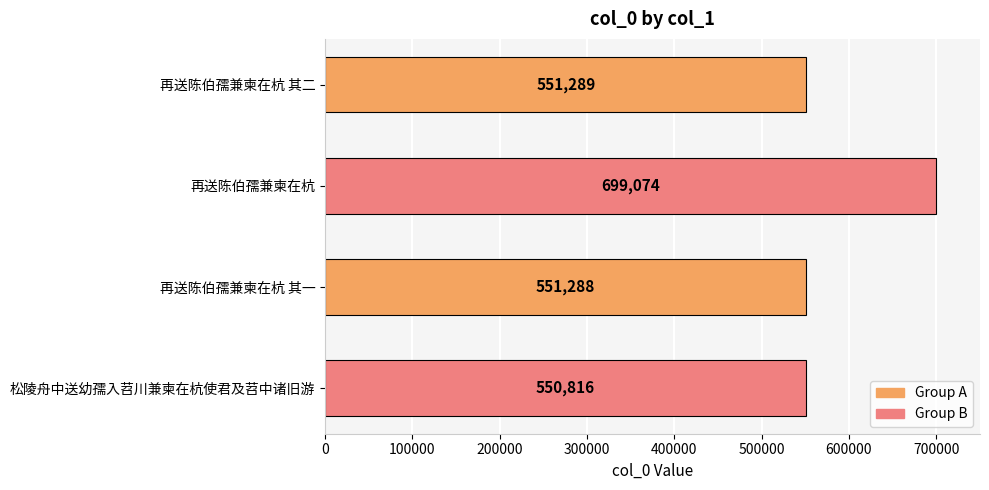

List the labels in order of value, smallest first.

松陵舟中送幼孺入苕川兼柬在杭使君及苕中诸旧游, 再送陈伯孺兼柬在杭 其一, 再送陈伯孺兼柬在杭 其二, 再送陈伯孺兼柬在杭